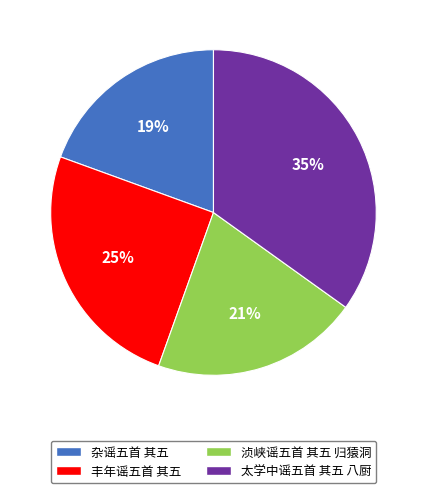

What percentage is the 丰年谣五首 其五 slice, to the nearest percent?

25%